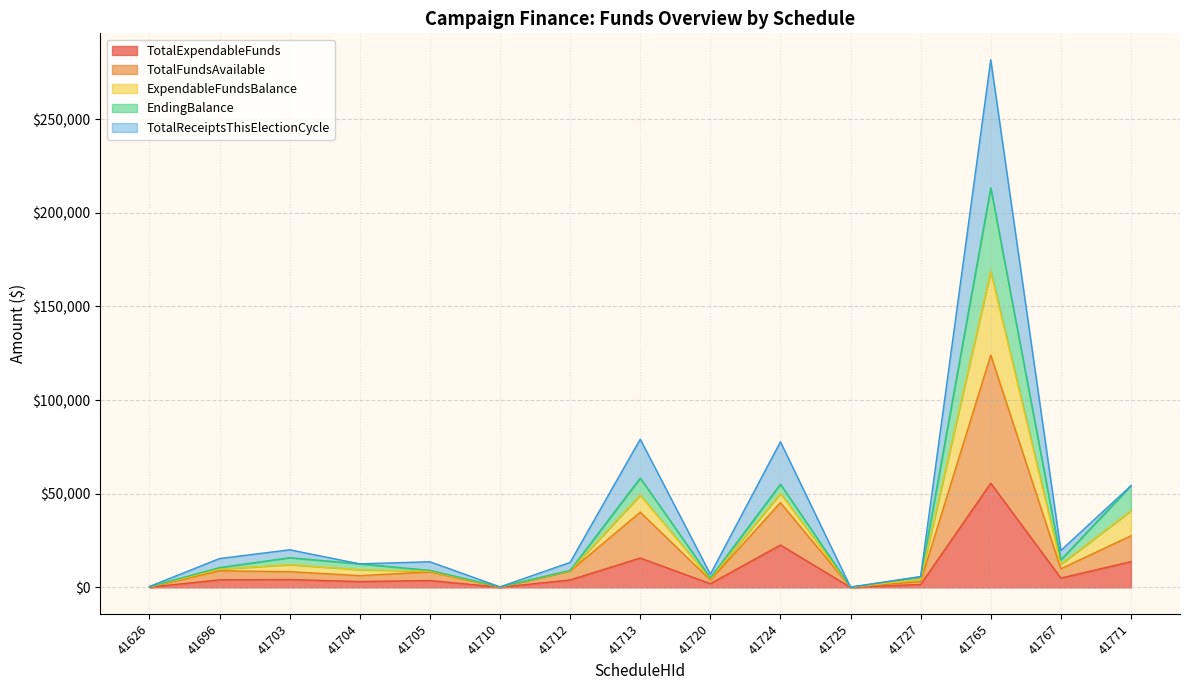

What is the average value of the TotalFundsAvailable series?

19674.7